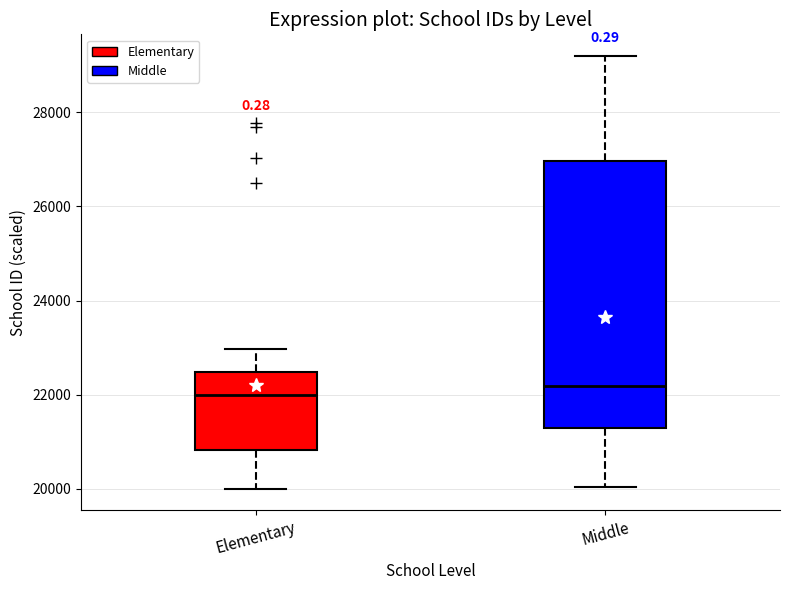

Which box is the tallest, from its lower edge to its upper edge?

Middle